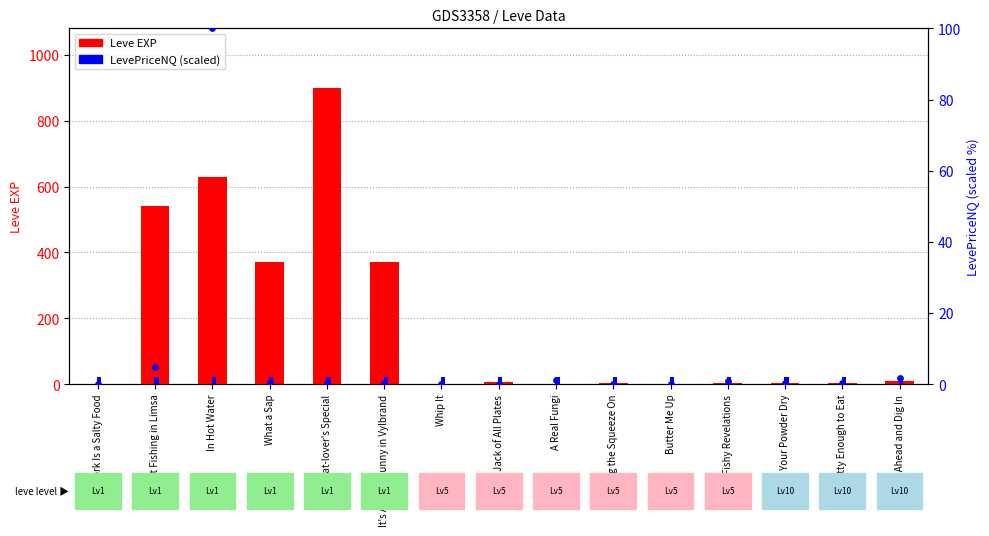

Which series reaches the maximum Y coordinate?

Leve EXP